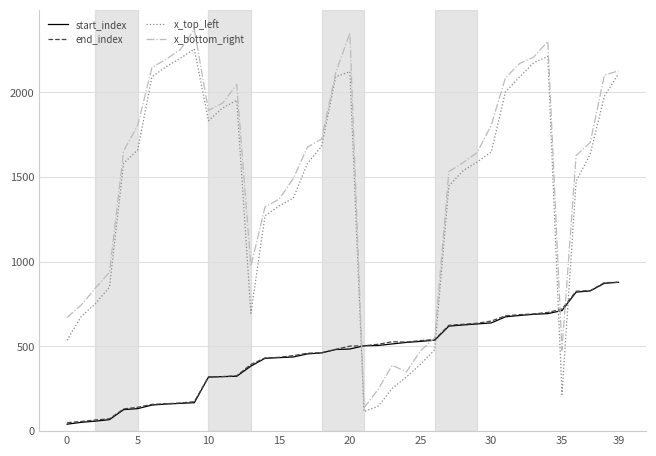

What is the greatest value displayed?

2371